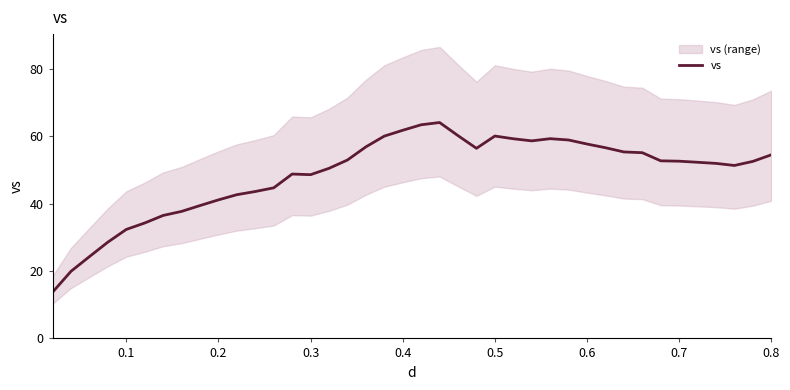

The value of vs at 0.7 is 52.5. True or false?

True